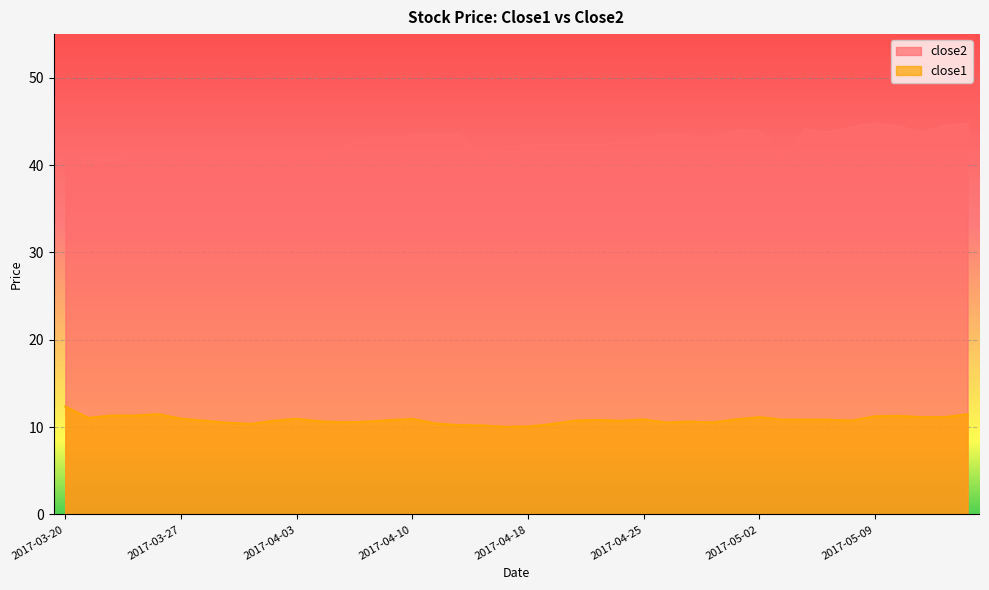

At how many categories does at least one series exceed 14?

40